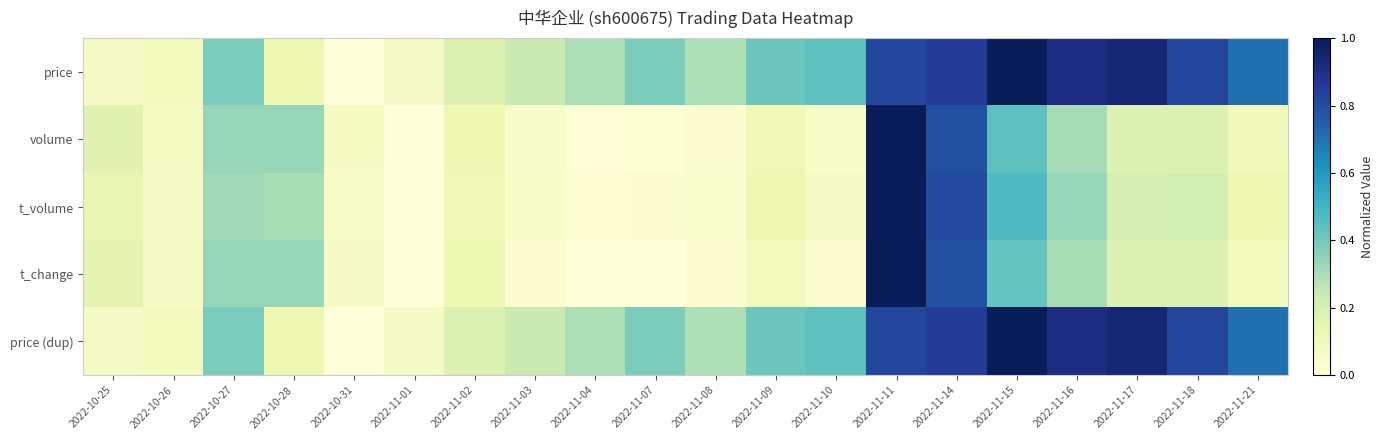

Reading left to right, list all the values displayed in this chart.

price: 2022-10-25=0.1	2022-10-26=0.1	2022-10-27=0.4	2022-10-28=0.1	2022-10-31=0.0	2022-11-01=0.1	2022-11-02=0.2	2022-11-03=0.2	2022-11-04=0.3	2022-11-07=0.4	2022-11-08=0.3	2022-11-09=0.4	2022-11-10=0.4	2022-11-11=0.8	2022-11-14=0.9	2022-11-15=1.0	2022-11-16=0.9	2022-11-17=0.9	2022-11-18=0.8	2022-11-21=0.7
volume: 2022-10-25=0.2	2022-10-26=0.1	2022-10-27=0.3	2022-10-28=0.3	2022-10-31=0.1	2022-11-01=0.0	2022-11-02=0.1	2022-11-03=0.0	2022-11-04=0.0	2022-11-07=0.0	2022-11-08=0.0	2022-11-09=0.1	2022-11-10=0.1	2022-11-11=1.0	2022-11-14=0.8	2022-11-15=0.4	2022-11-16=0.3	2022-11-17=0.2	2022-11-18=0.2	2022-11-21=0.1
t_volume: 2022-10-25=0.1	2022-10-26=0.1	2022-10-27=0.3	2022-10-28=0.3	2022-10-31=0.1	2022-11-01=0.0	2022-11-02=0.1	2022-11-03=0.0	2022-11-04=0.0	2022-11-07=0.0	2022-11-08=0.0	2022-11-09=0.1	2022-11-10=0.1	2022-11-11=1.0	2022-11-14=0.8	2022-11-15=0.5	2022-11-16=0.3	2022-11-17=0.2	2022-11-18=0.2	2022-11-21=0.1
t_change: 2022-10-25=0.2	2022-10-26=0.1	2022-10-27=0.3	2022-10-28=0.3	2022-10-31=0.1	2022-11-01=0.0	2022-11-02=0.1	2022-11-03=0.0	2022-11-04=0.0	2022-11-07=0.0	2022-11-08=0.0	2022-11-09=0.1	2022-11-10=0.0	2022-11-11=1.0	2022-11-14=0.8	2022-11-15=0.4	2022-11-16=0.3	2022-11-17=0.2	2022-11-18=0.2	2022-11-21=0.1
price (dup): 2022-10-25=0.1	2022-10-26=0.1	2022-10-27=0.4	2022-10-28=0.1	2022-10-31=0.0	2022-11-01=0.1	2022-11-02=0.2	2022-11-03=0.2	2022-11-04=0.3	2022-11-07=0.4	2022-11-08=0.3	2022-11-09=0.4	2022-11-10=0.4	2022-11-11=0.8	2022-11-14=0.9	2022-11-15=1.0	2022-11-16=0.9	2022-11-17=0.9	2022-11-18=0.8	2022-11-21=0.7